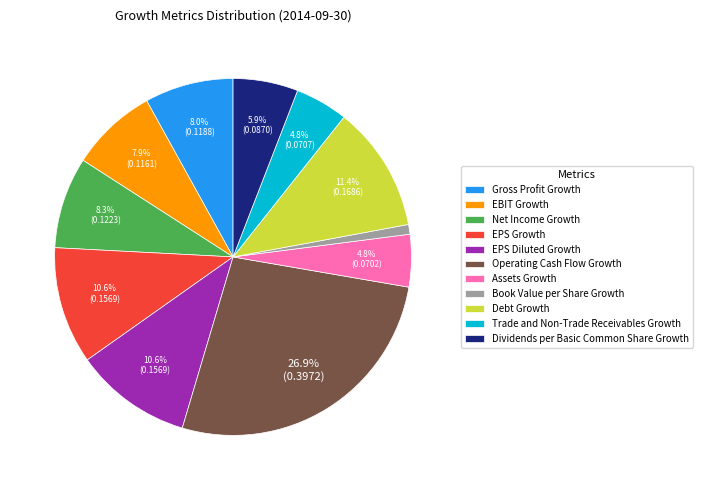

To the nearest percent, what percentage of the pie is Trade and Non-Trade Receivables Growth?

5%